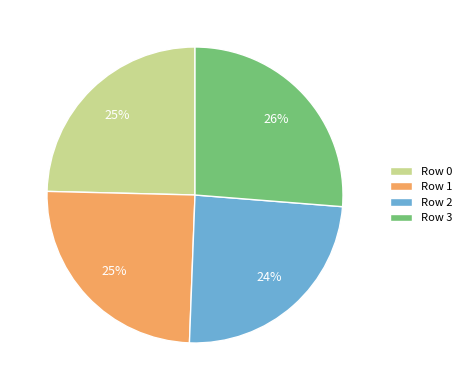

How many segments does this pie chart have?

4